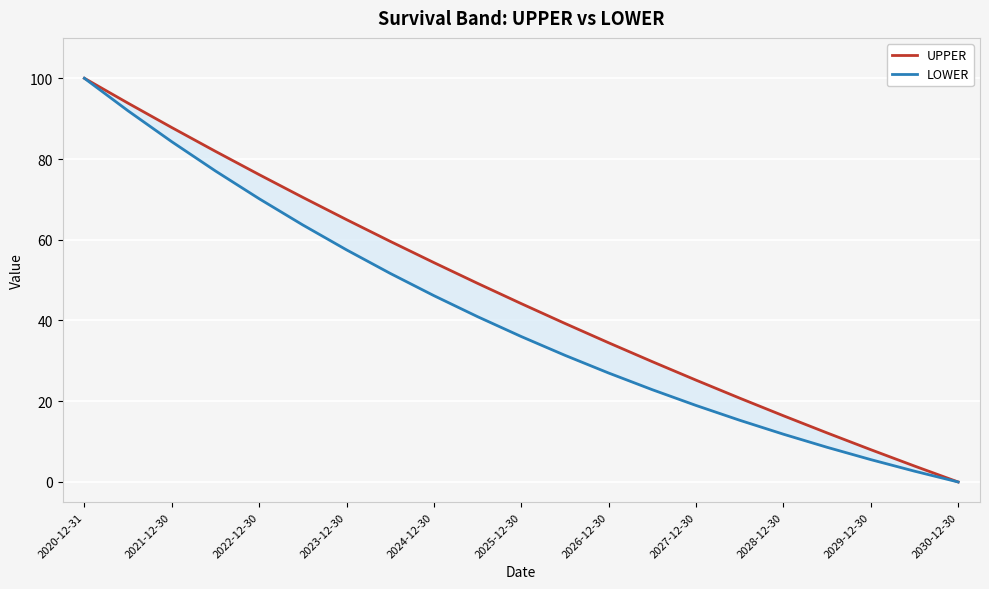

Between 12 and 17, which is larger?

12